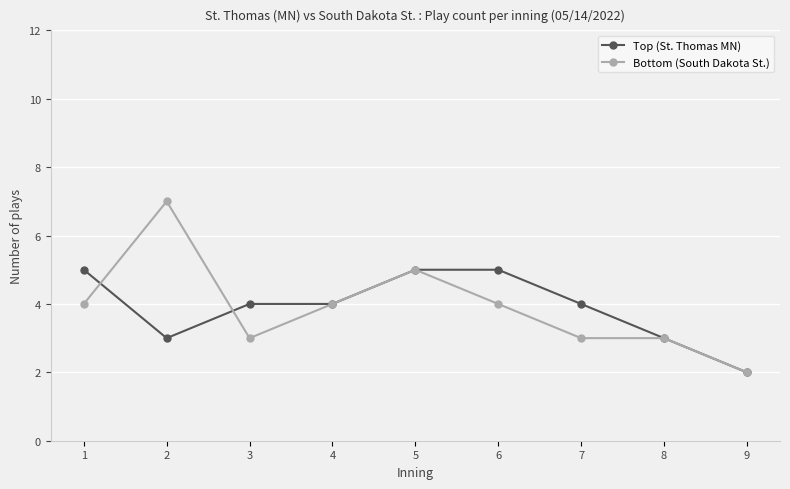

Reading left to right, extract all data points from this chart.

Top (St. Thomas MN): 1=5	2=3	3=4	4=4	5=5	6=5	7=4	8=3	9=2
Bottom (South Dakota St.): 1=4	2=7	3=3	4=4	5=5	6=4	7=3	8=3	9=2